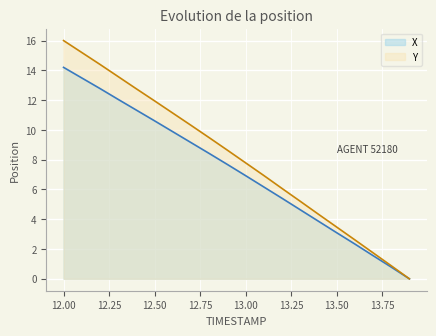

What value does the Y series have at 12.00?

16.0